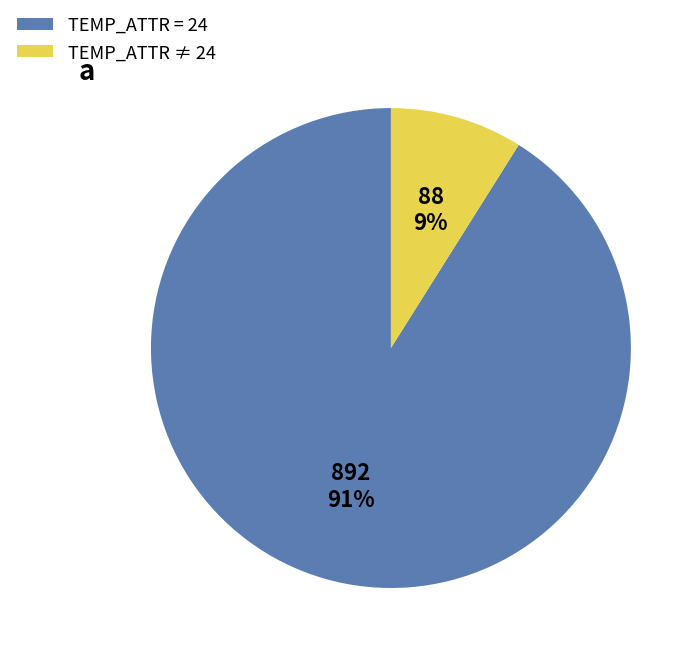

How many slices are in this pie chart?

2